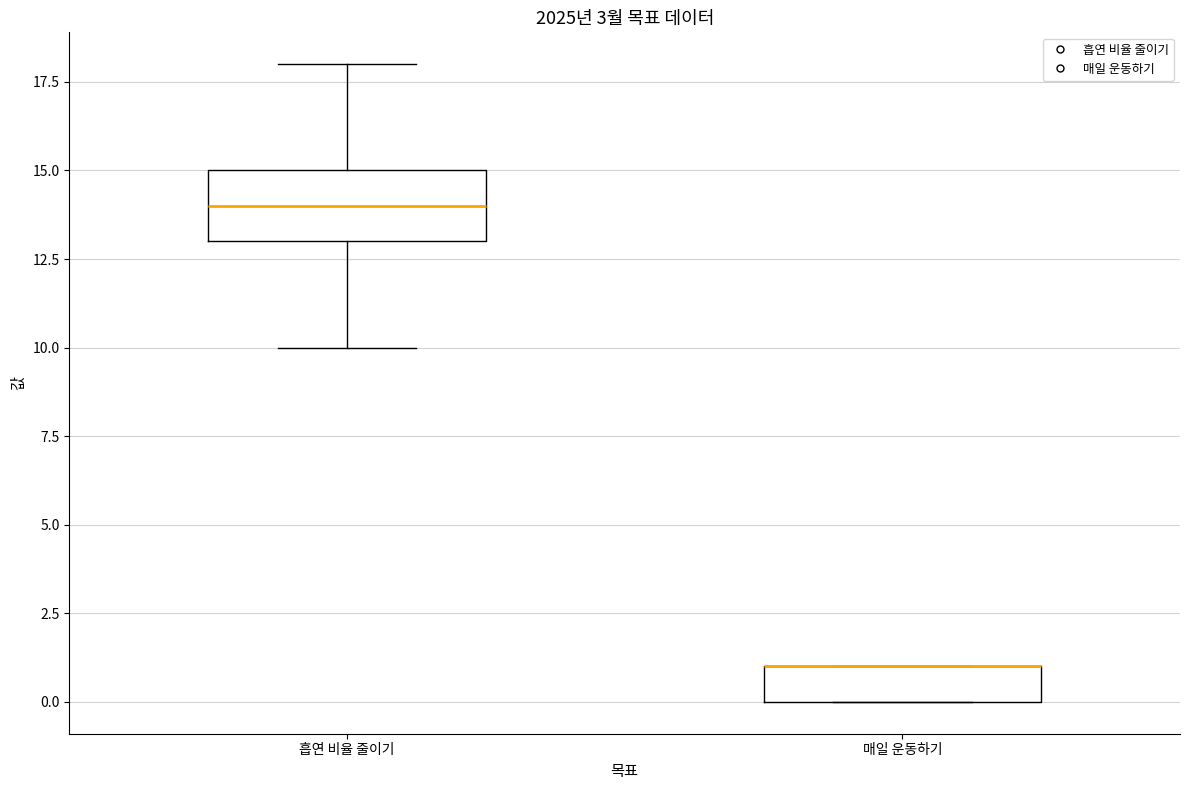

Reading left to right, read every box against the y-axis: the position of its median line, the range the box covers, and the ends of its whiskers. The values are not printed on the chart, so give them approximately, as read against the axis.

흡연 비율 줄이기: median 14, box 13 to 15, whiskers 10 to 18
매일 운동하기: median 1 (drawn on the box's upper edge), box 0 to 1, whiskers 0 to 1